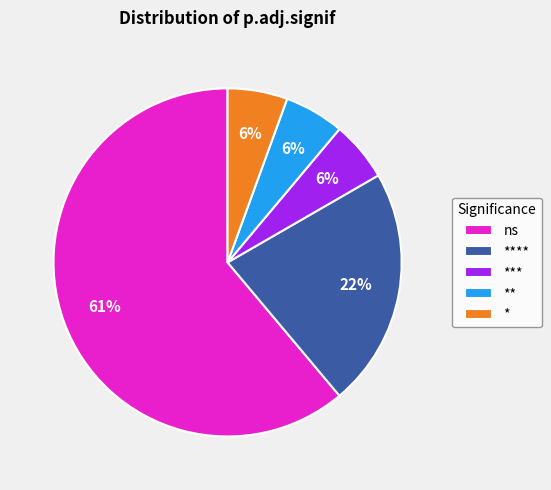

What is the largest slice in the pie chart?

ns